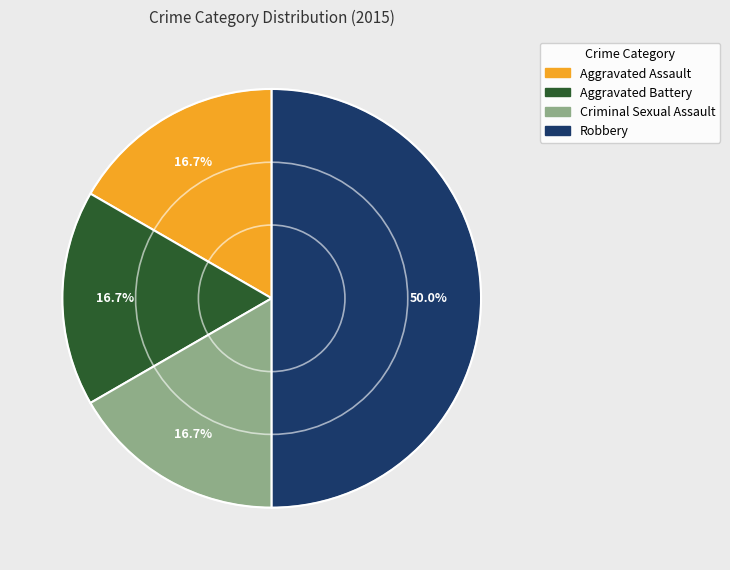

Between Aggravated Assault and Robbery, which is larger?

Robbery